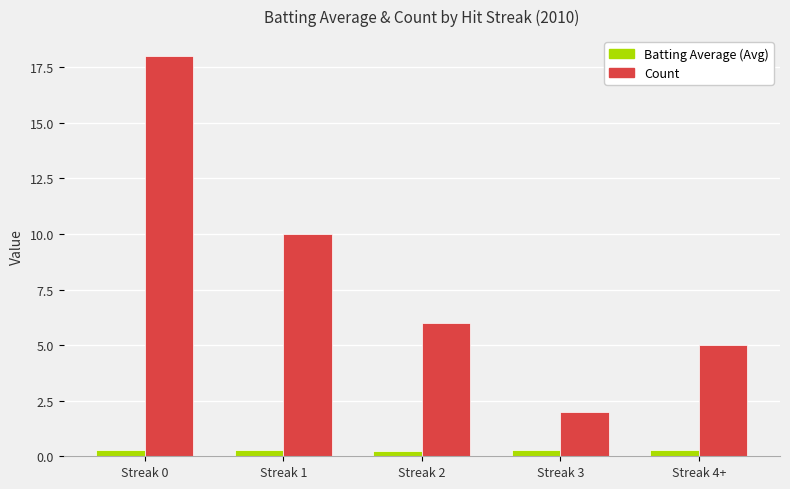

What is the total value across all series at Streak 4+?

5.3